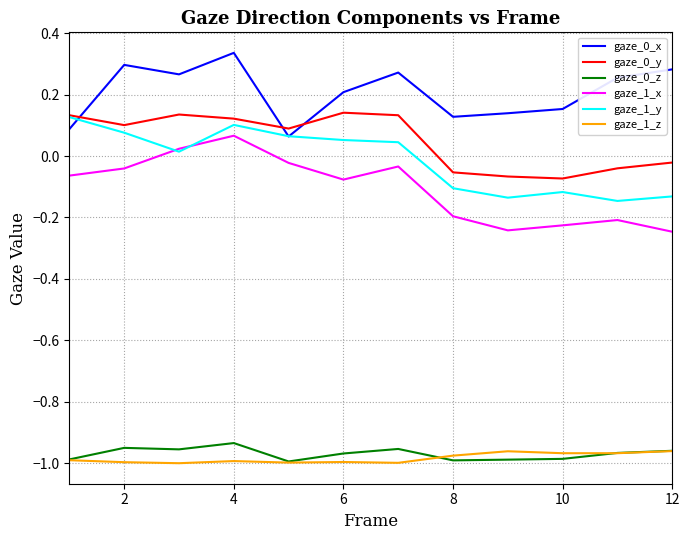

True or false: gaze_0_y and gaze_1_z cross at least once.

False